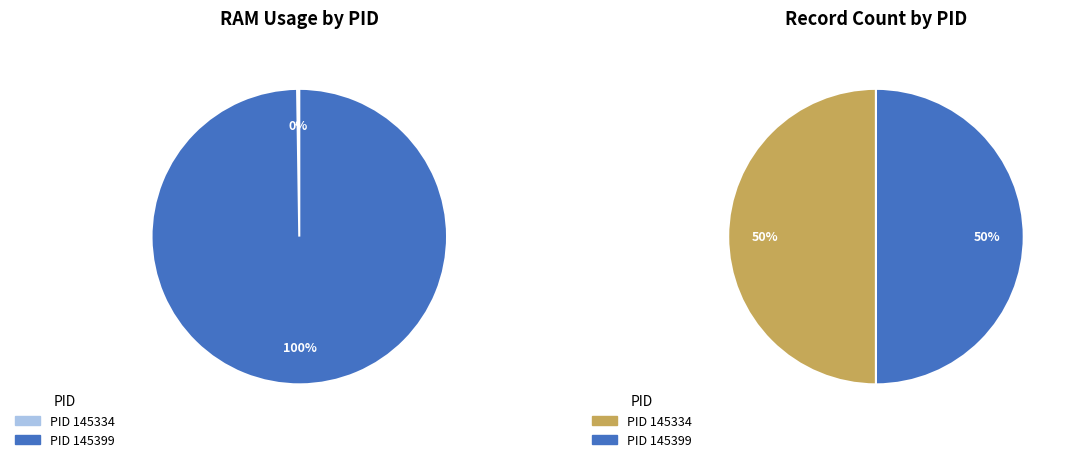

To the nearest percent, what portion does 145399 represent?

100%